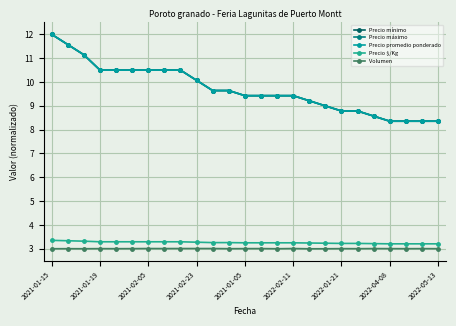

Does the chart have visible grid lines?

Yes